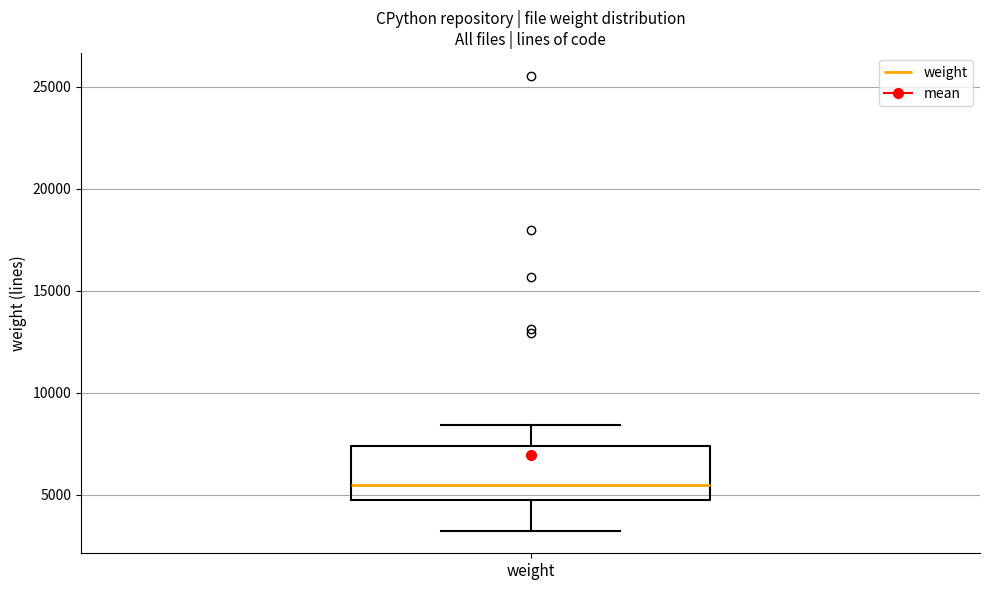

Transcribe this box plot: give where the median line is, the range the box spans, and where the two whiskers end, as read against the y-axis. The values are not printed on the chart, so give them approximately, as read against the axis.

median 5500, box 4500 to 7500, whiskers 3500 to 8500